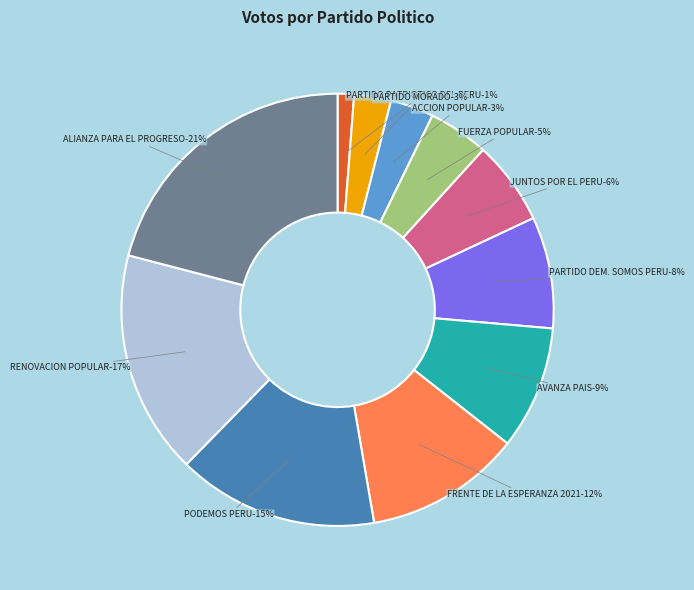

Combined, do ALIANZA PARA EL PROGRESO and PODEMOS PERU account for over 50%?

No